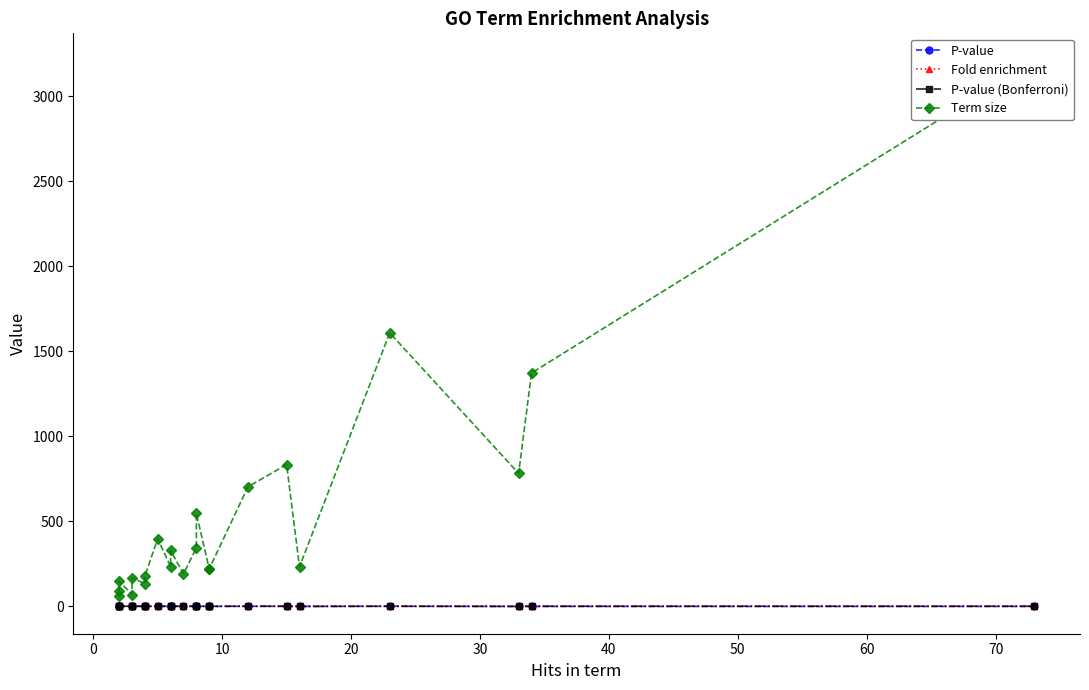

Which series has the largest range (max minus min)?

Term size